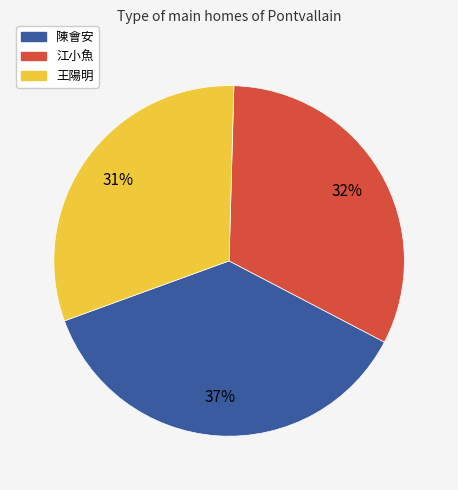

Rank the categories by value from highest to lowest.

陳會安, 江小魚, 王陽明